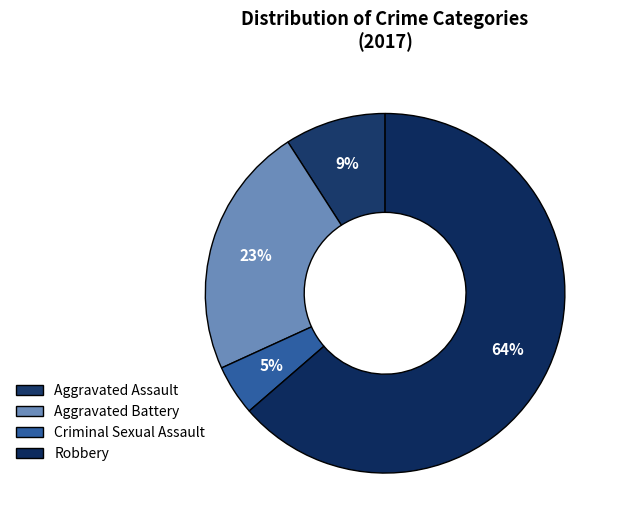

What is the ratio of the value at Robbery to the value at Aggravated Battery?

2.8